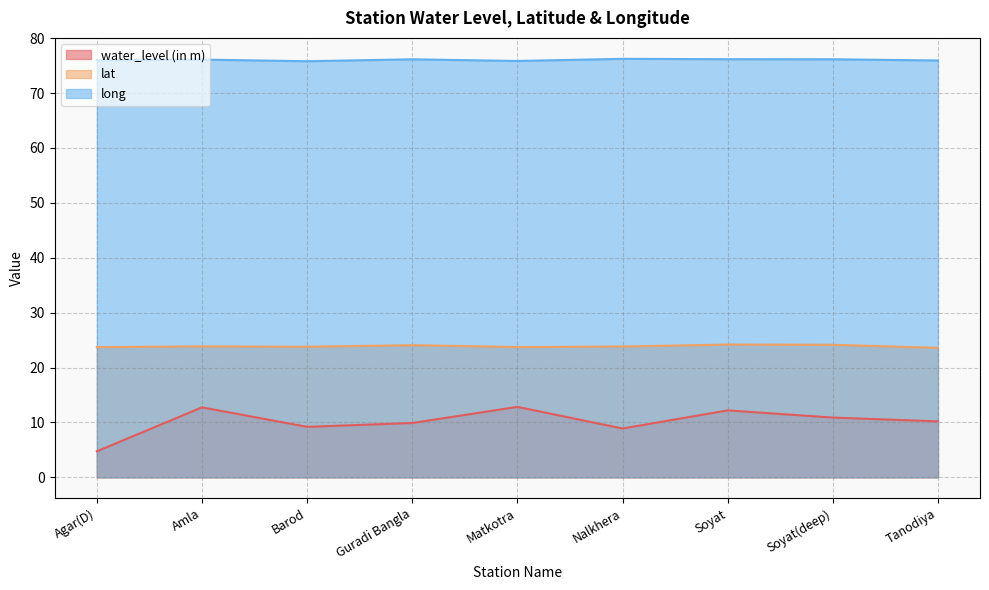

What is the difference between the water_level (in m) values at Matkotra and Soyat?

0.6